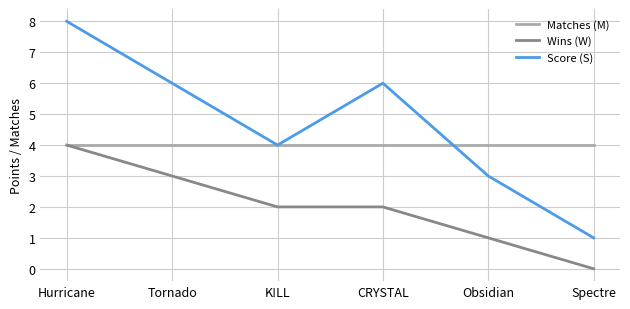

What are all the series names shown in the legend?

Matches (M), Wins (W), Score (S)